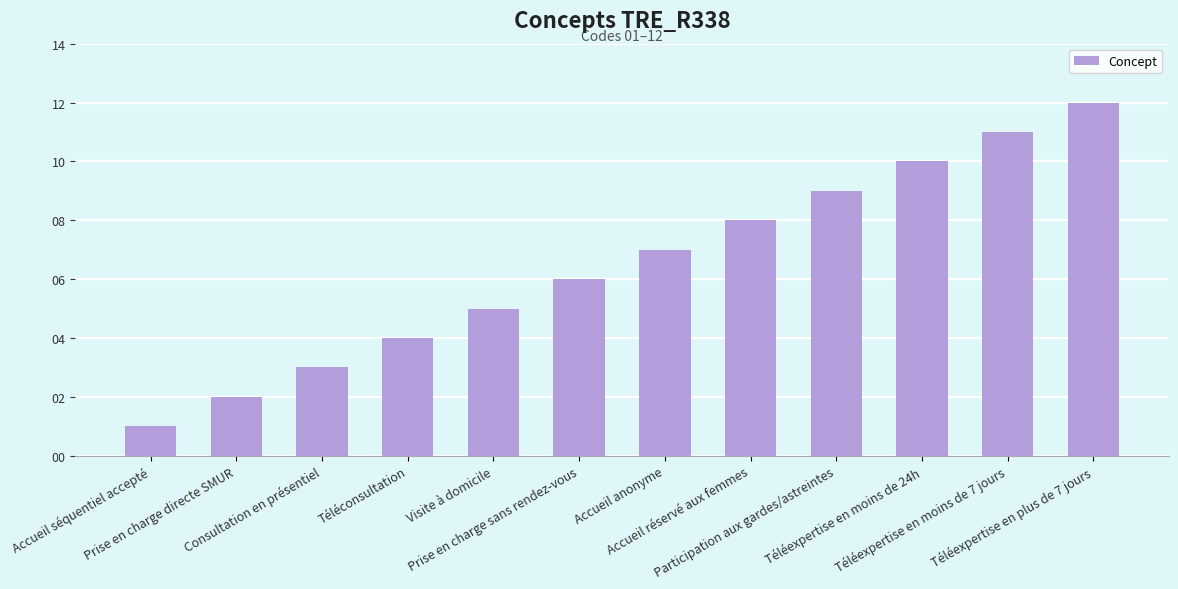

What is the sum of the values at Téléexpertise en plus de 7 jours and Prise en charge directe SMUR?

14